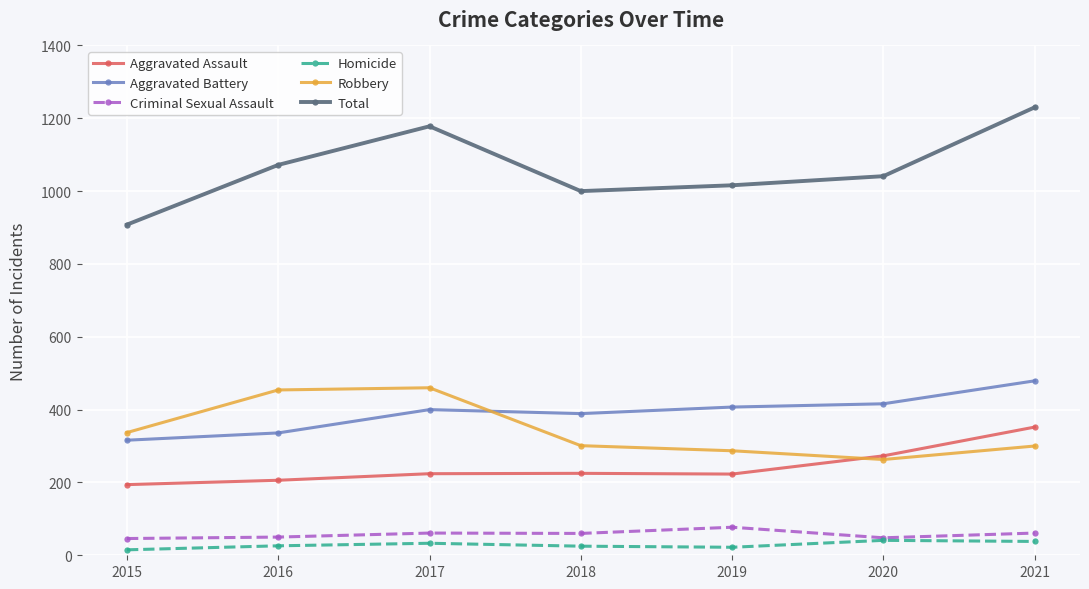

What is the sum of the Aggravated Battery values at 2016 and 2015?

652